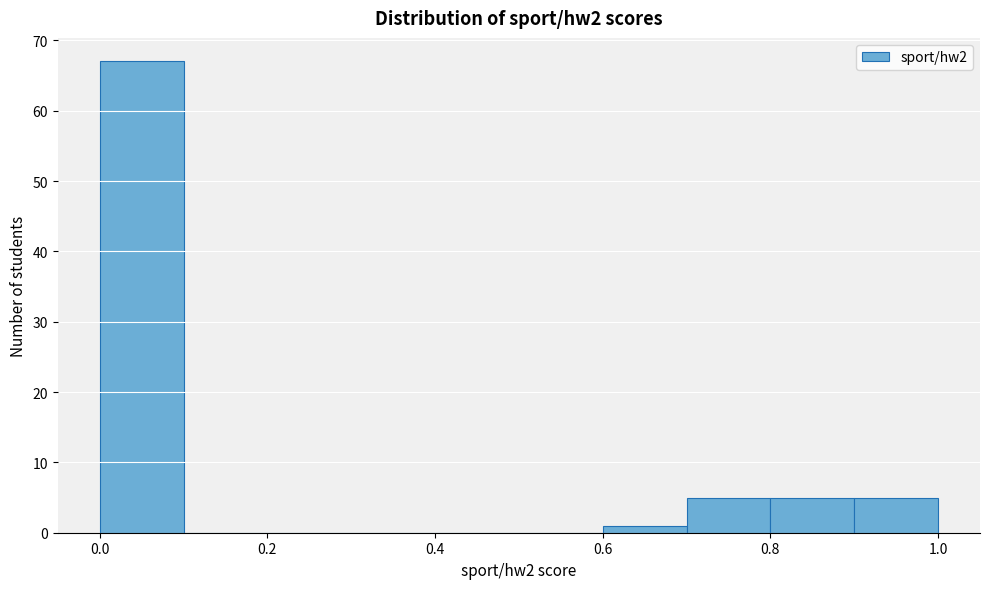

How tall is the bar that spans 0.7 to 0.8 on the x-axis? The values are not printed on the chart, so give them approximately, as read against the axis.

5